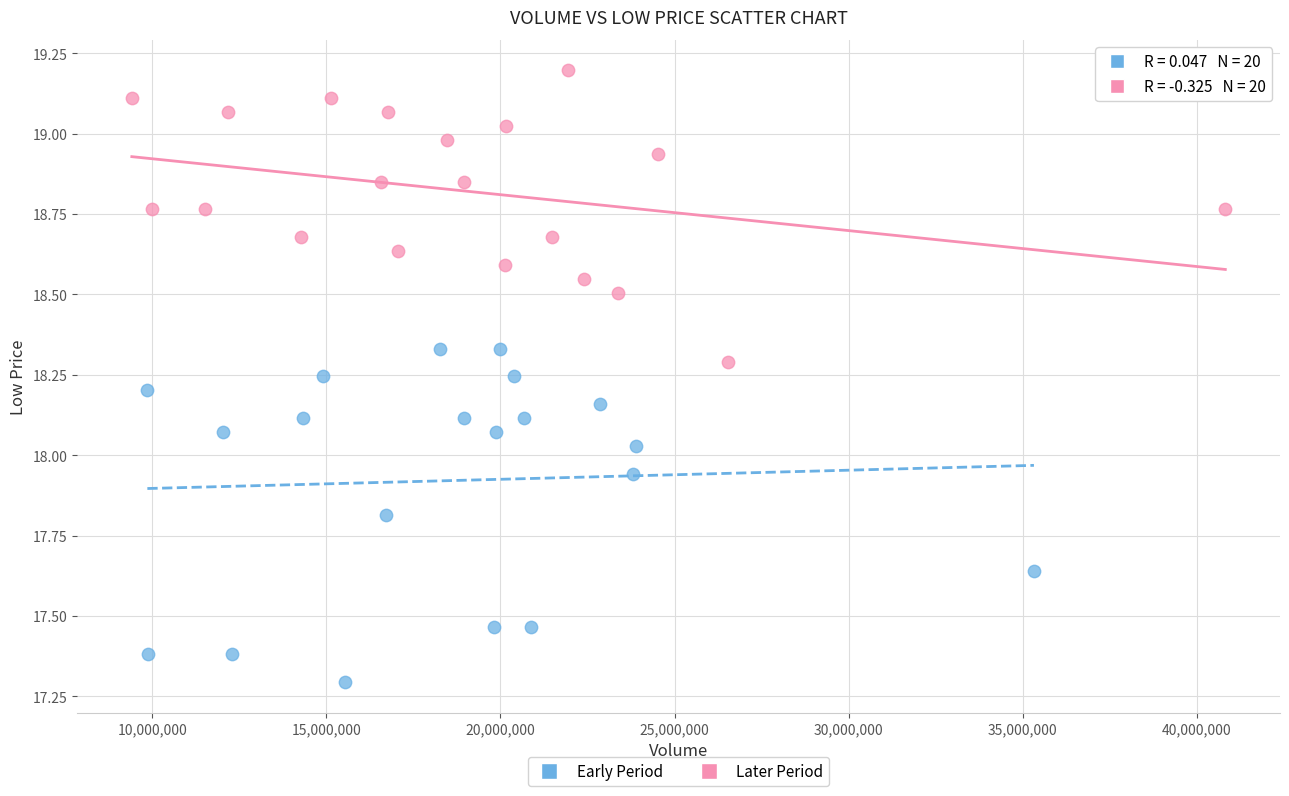

What are all the series names shown in the legend?

Early Period, Later Period